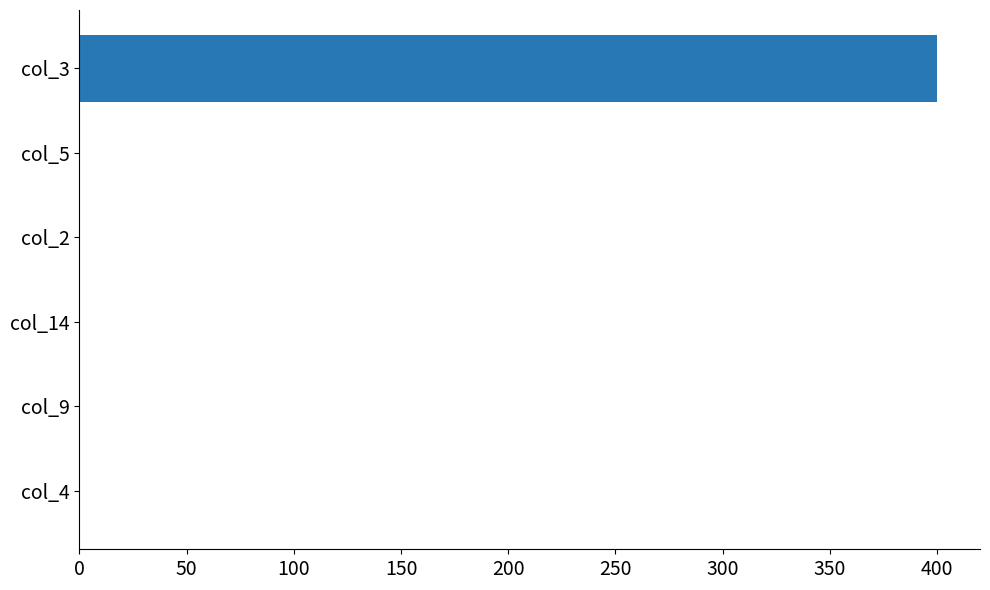

How many values exceed 0?

1